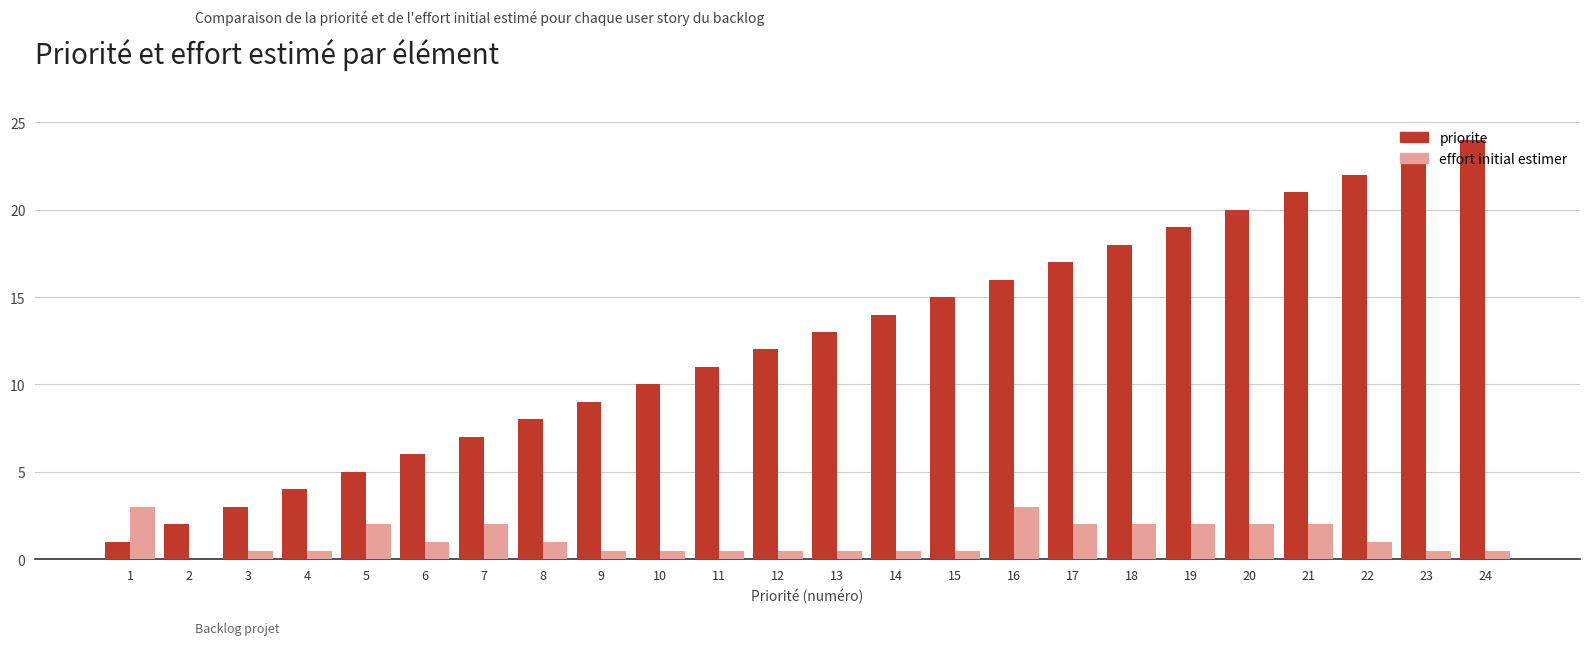

At which category is the sum across all series the highest?

24